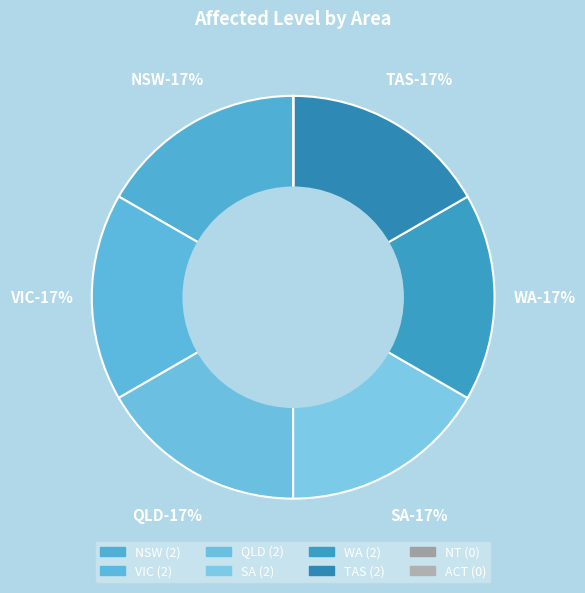

Count the number of slices in the pie.

8